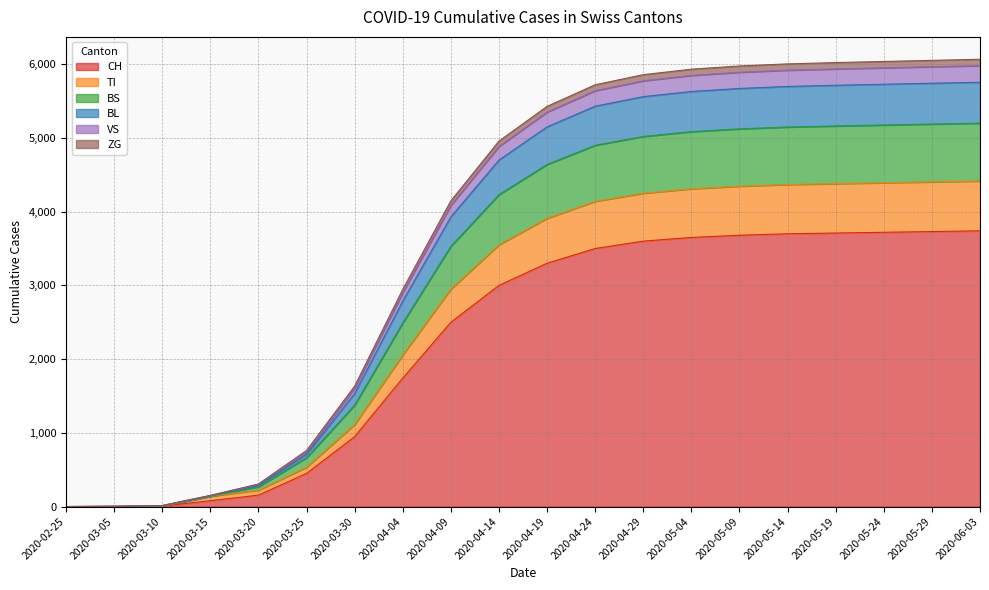

How many positive values does the BL series have?

19